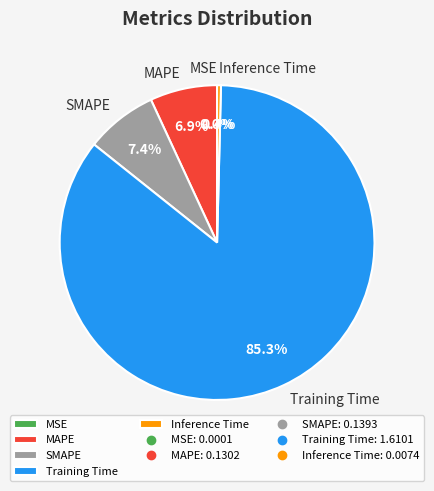

To the nearest percent, what percentage of the pie is Training Time?

85%